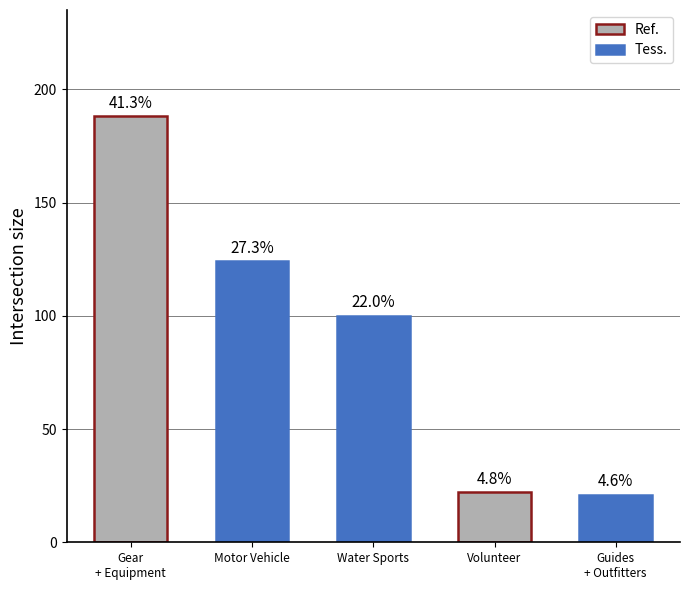

The chart shows a value of 31 at Guides
+ Outfitters. True or false?

False